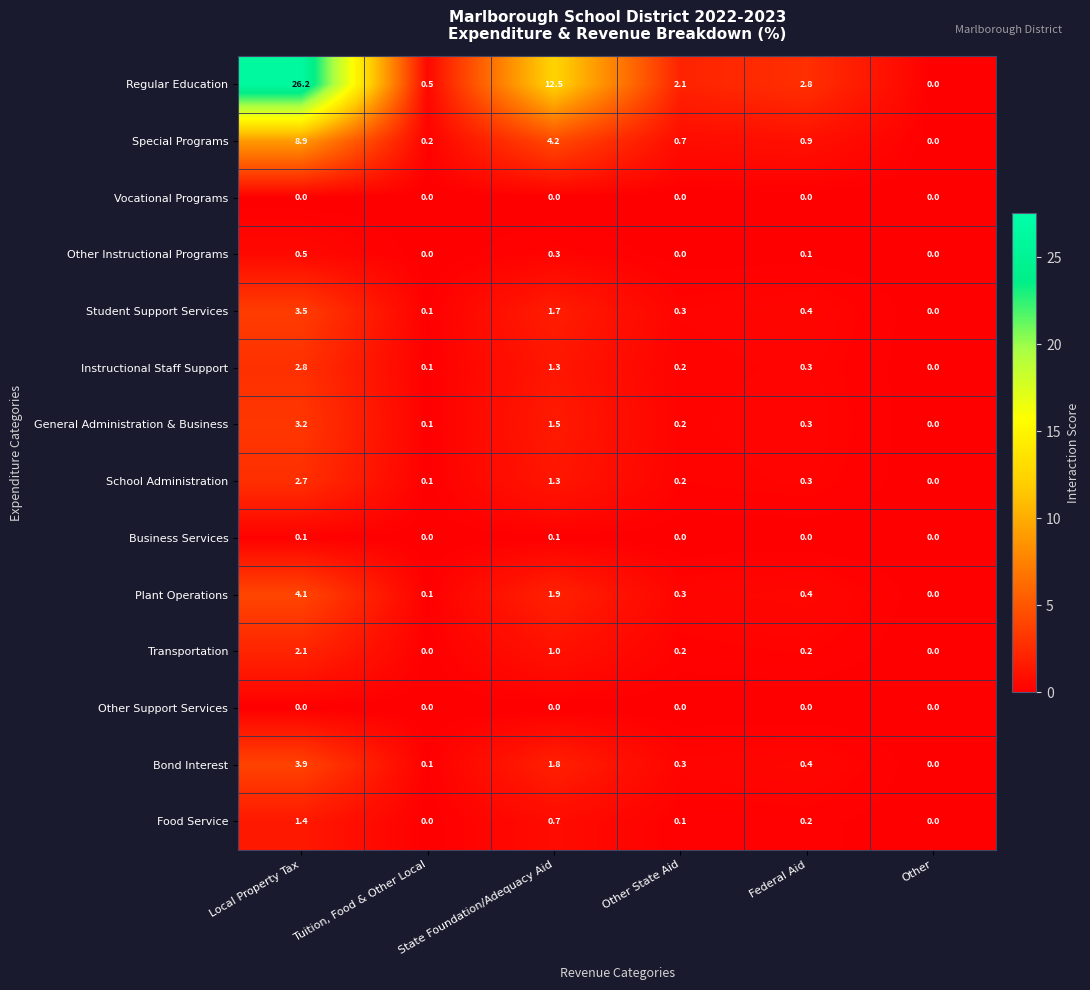

At which category is the sum across all series the highest?

Local Property Tax